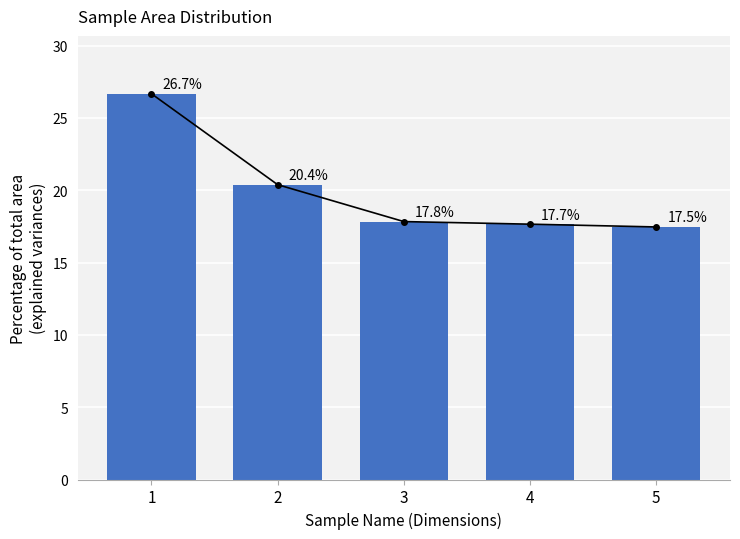

The value at 3 is 17.8. True or false?

True